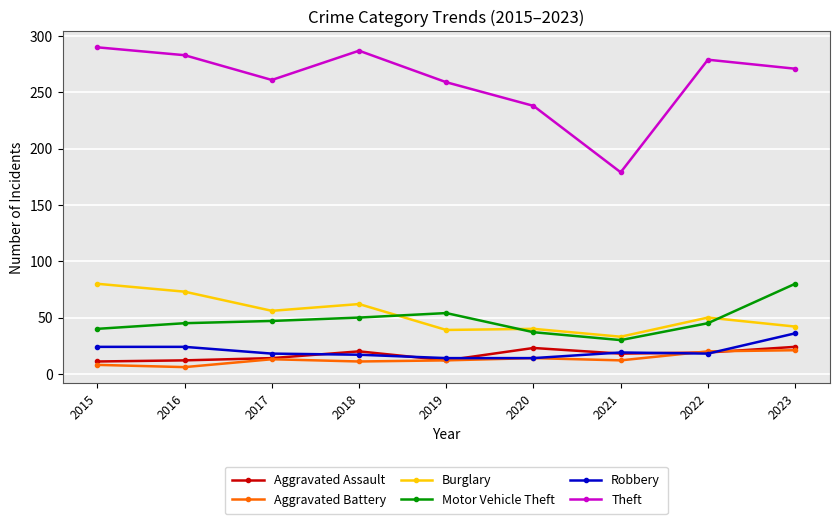

True or false: Theft has more than 1 interior local peaks.

True